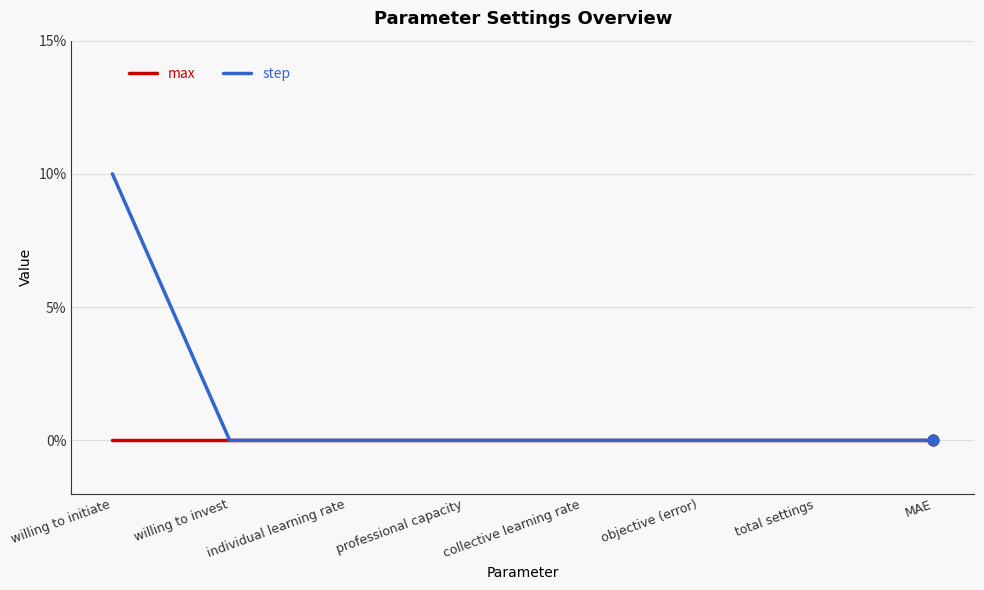

What are all the series names shown in the legend?

max, step